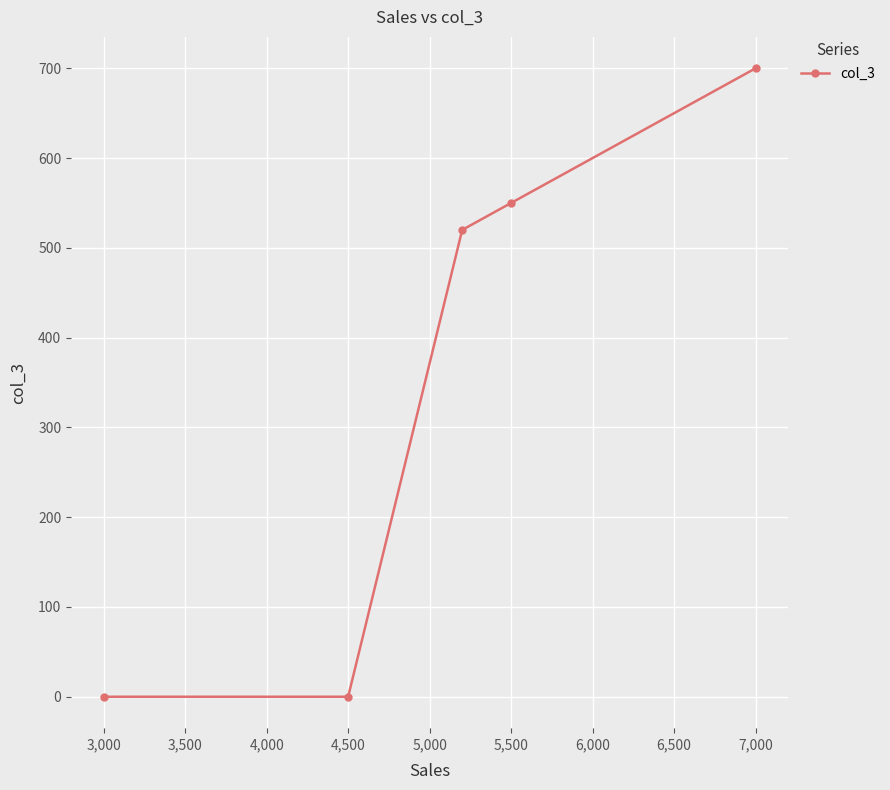

Does the chart have visible grid lines?

Yes